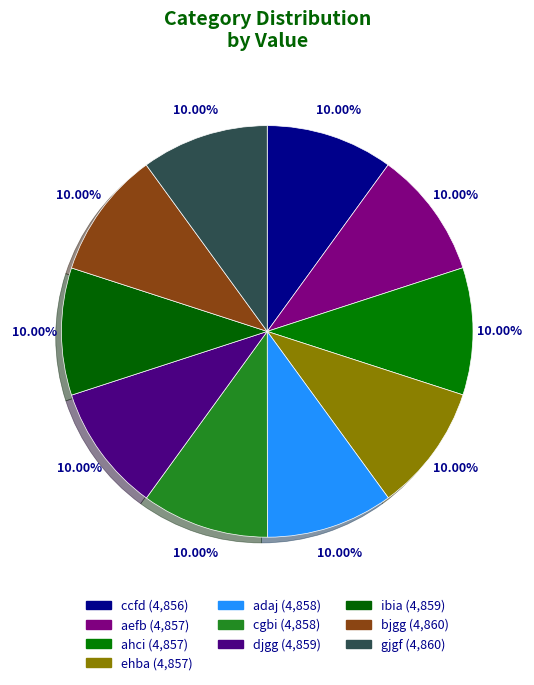

How many slices are in this pie chart?

10